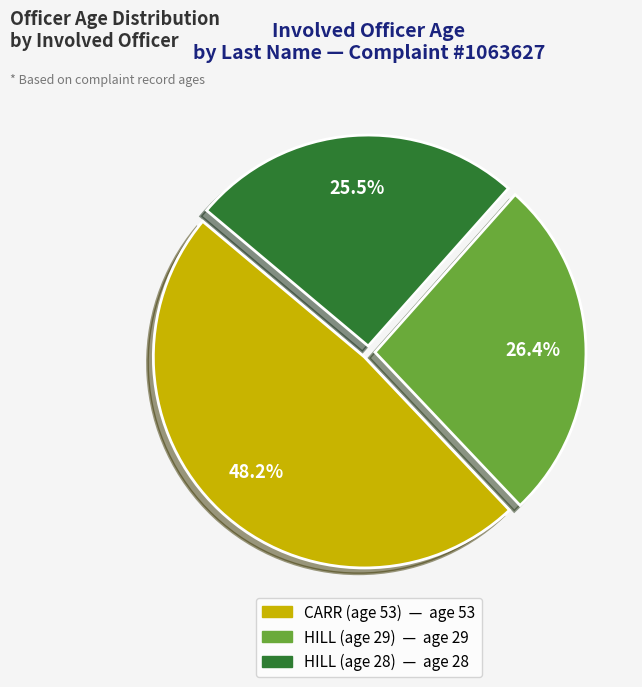

Is there a majority slice in this chart?

No